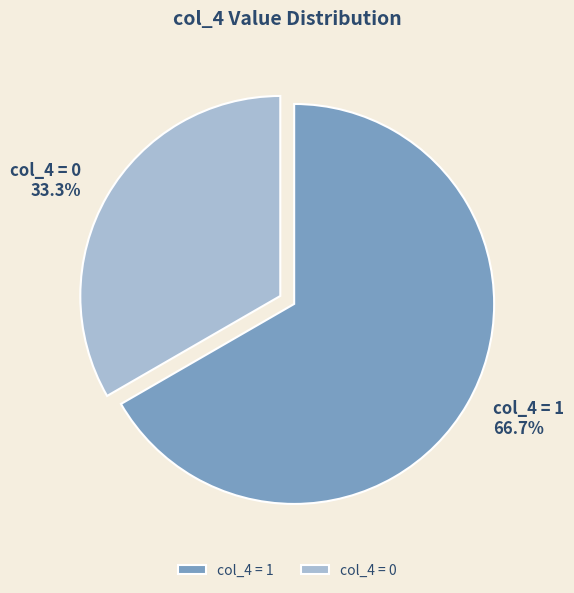

What percentage is NOT represented by col_4 = 0?

66.7%